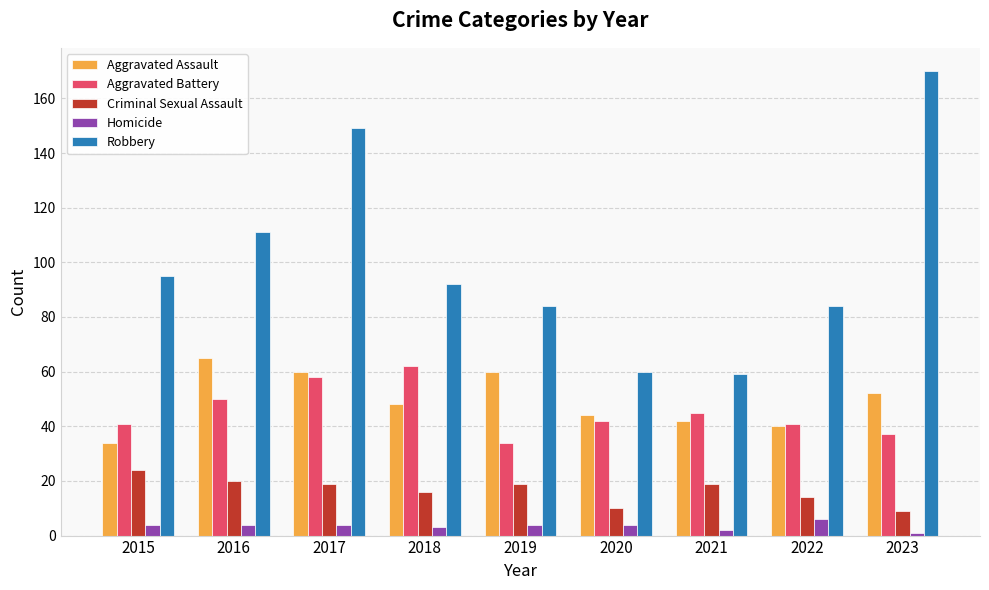

The Aggravated Battery series shows 41 at 2022. True or false?

True